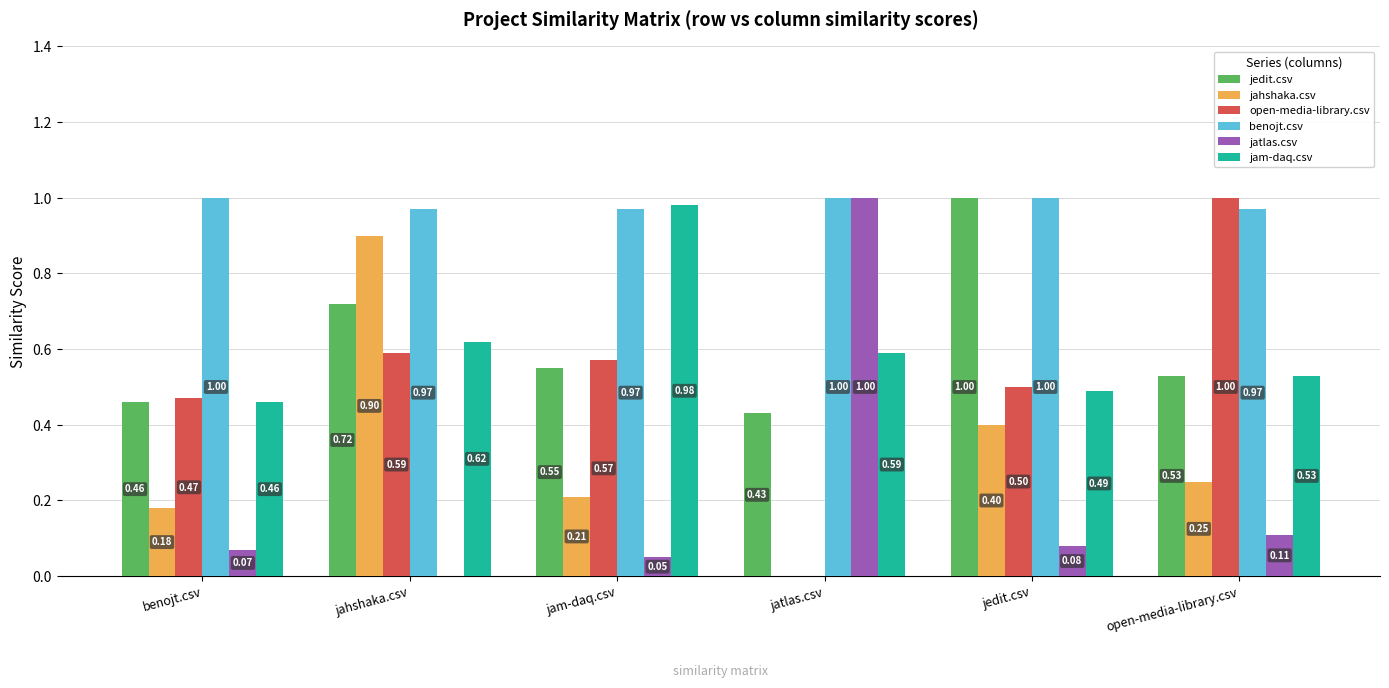

The value of jedit.csv at benojt.csv is 0.1. True or false?

False